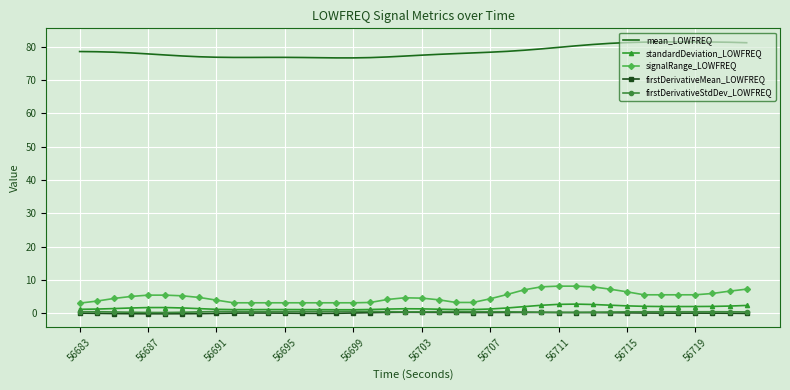

True or false: firstDerivativeMean_LOWFREQ and signalRange_LOWFREQ cross at least once.

False